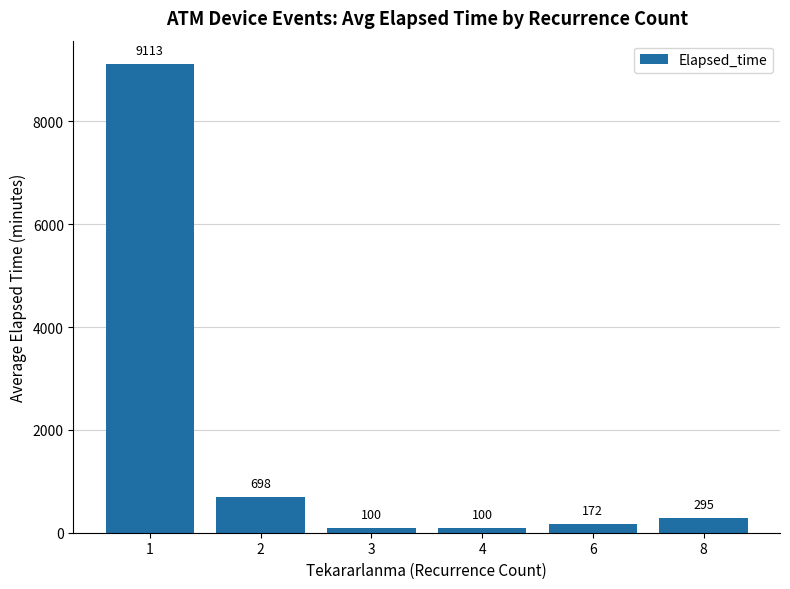

At which category does the chart reach its peak across all series?

1